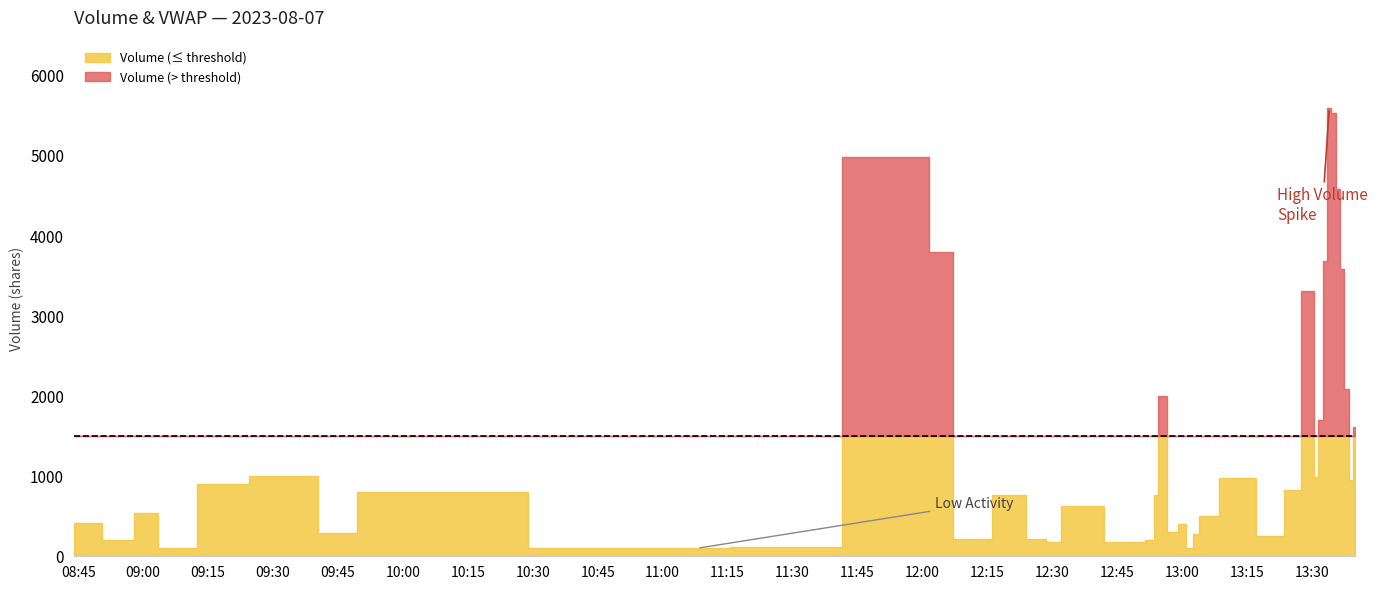

At 2023-08-07 12:53:00, list the series in order from largest to smallest.

v, vw